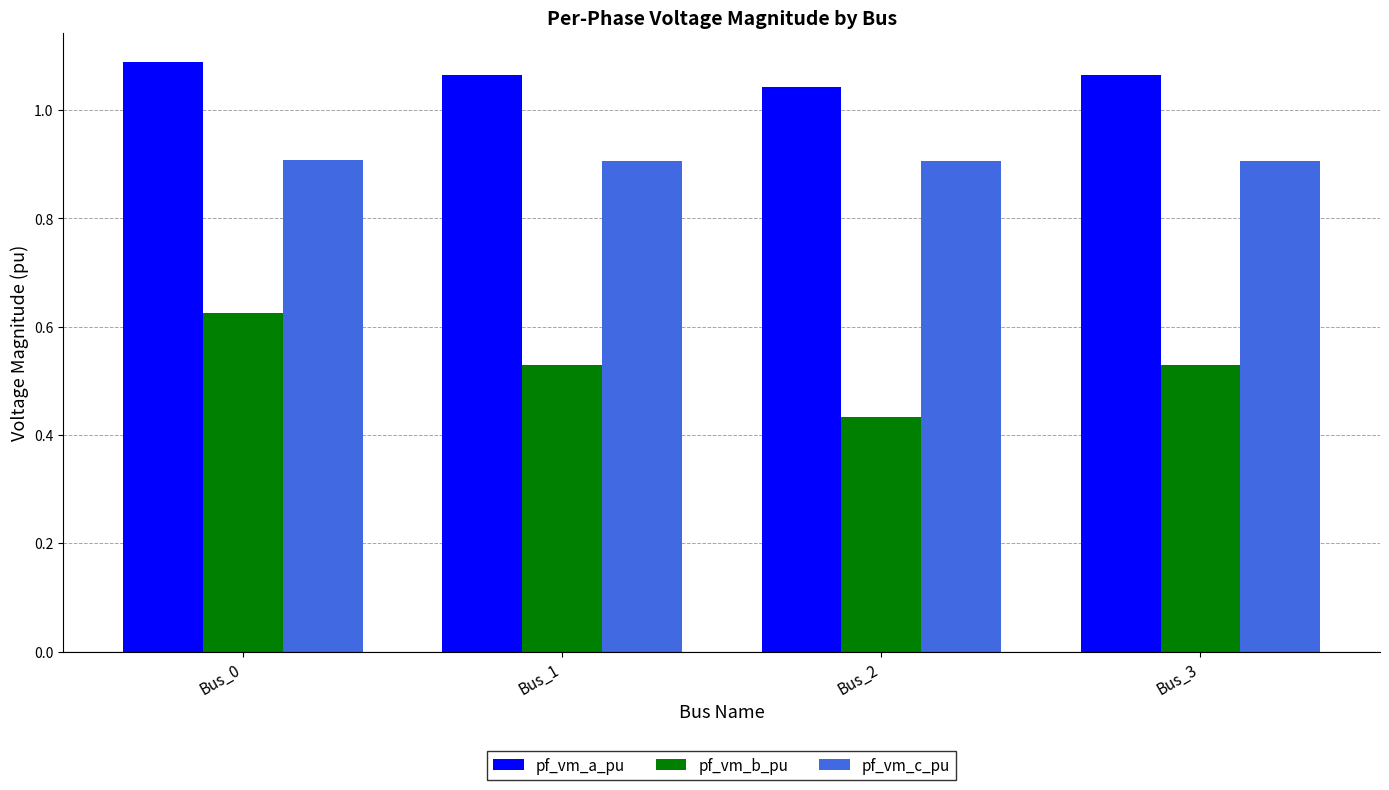

What is the sum of the pf_vm_a_pu values at Bus_2 and Bus_0?

2.1